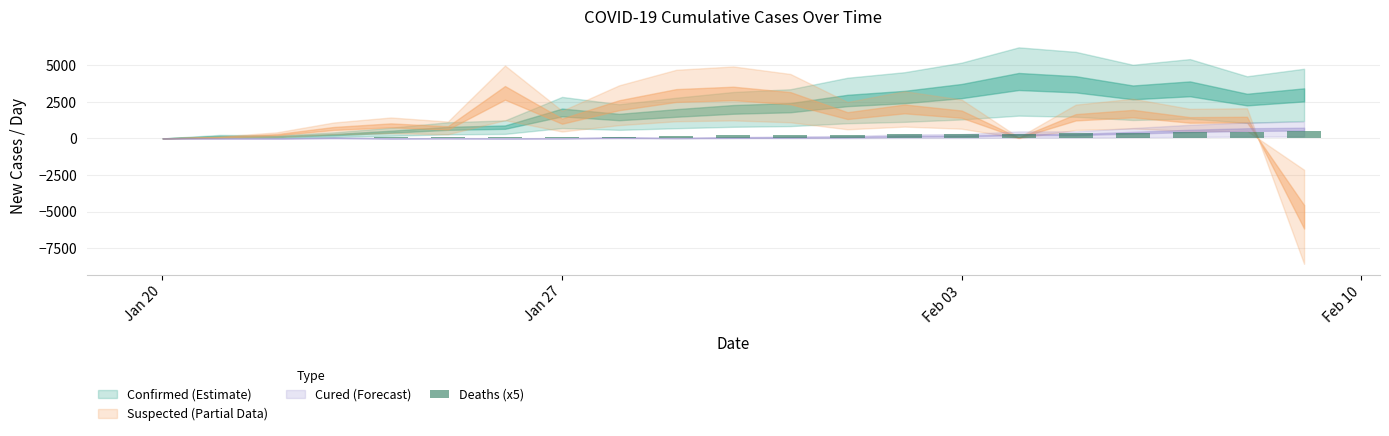

What is the sum of all values?

4510